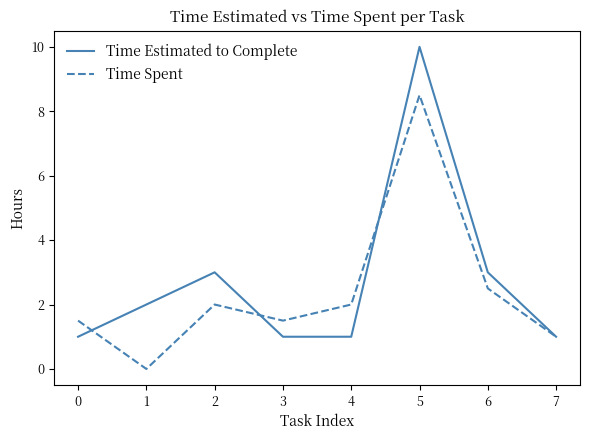

What is the maximum value for Time Estimated to Complete?

10.0